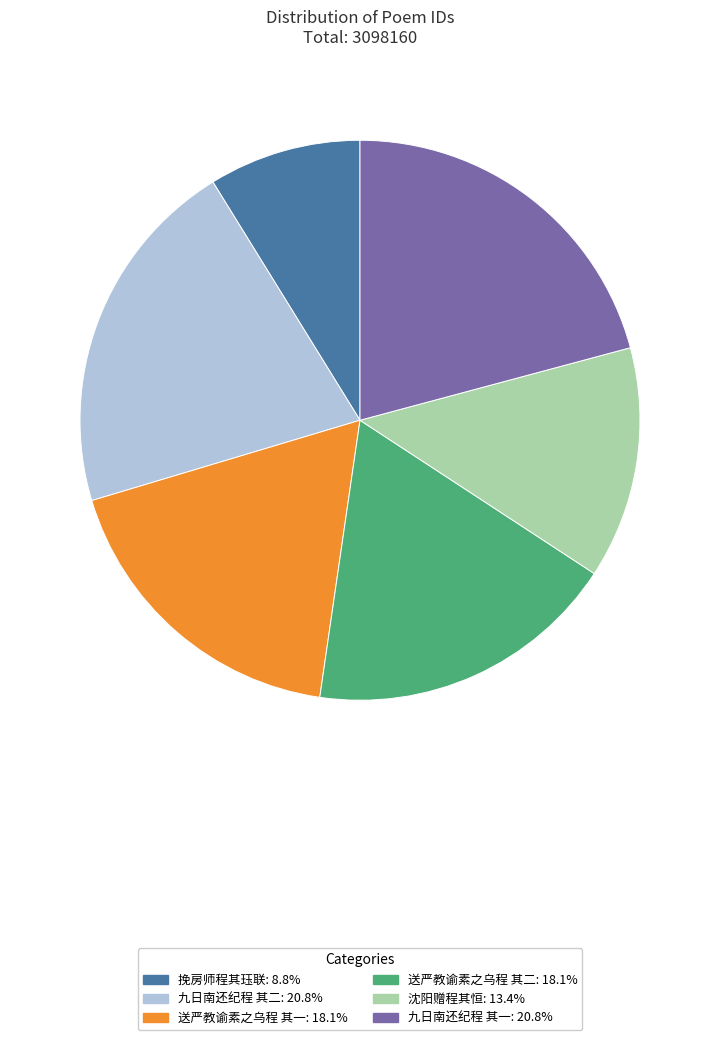

Is the sum of 九日南还纪程 其二 and 挽房师程其珏联 greater than half?

No